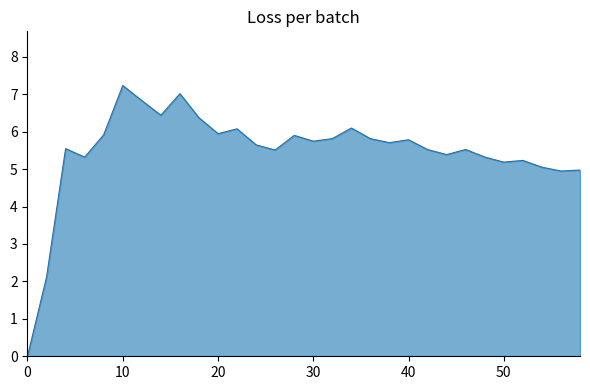

What is the maximum value shown in the chart?

7.2